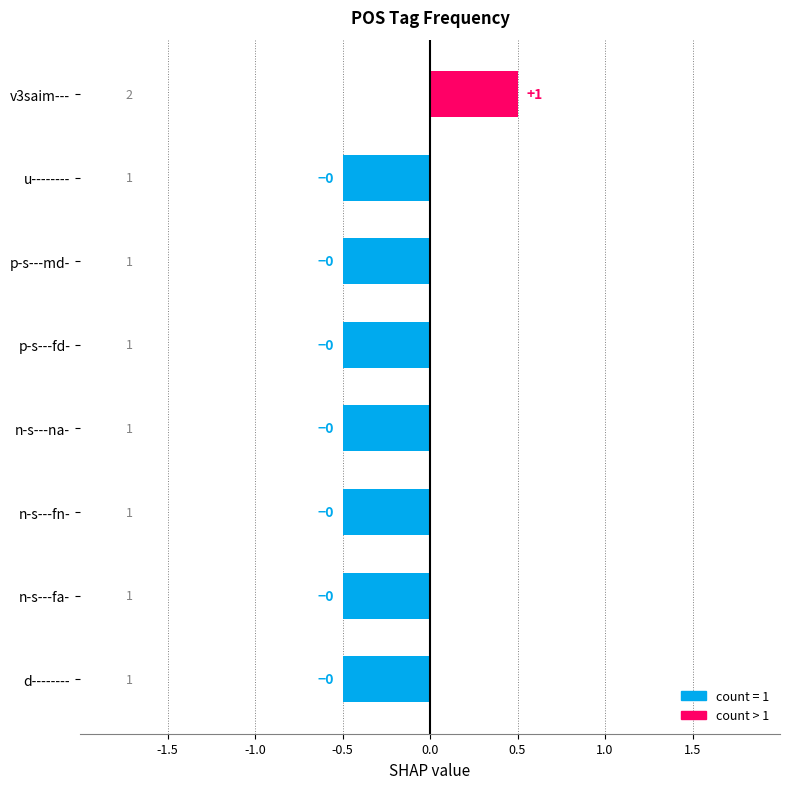

What is the sum of all values?

-3.0